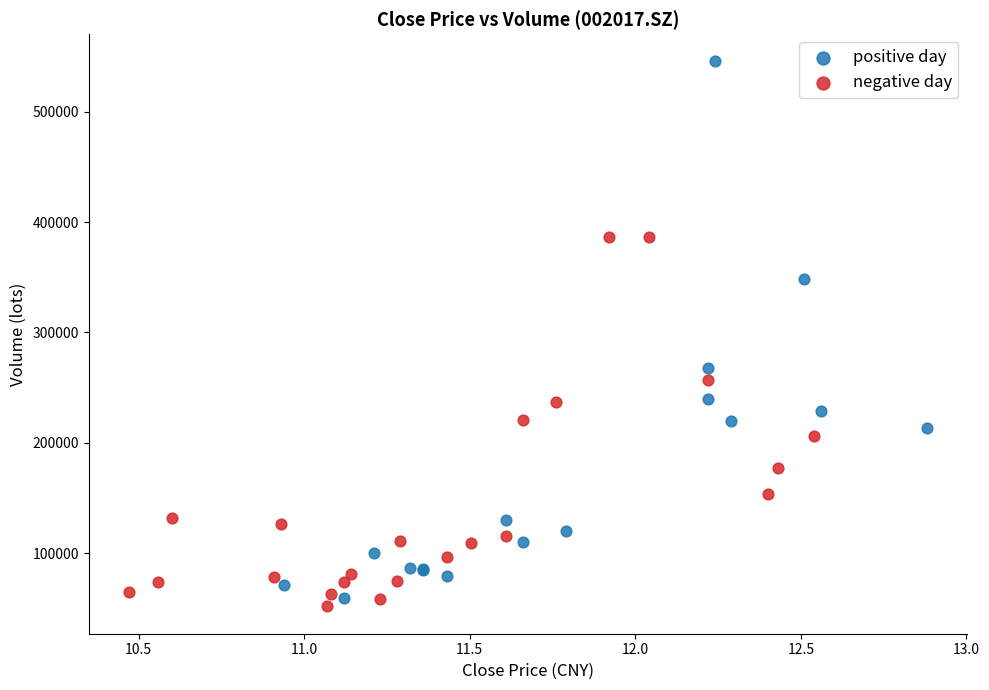

Which series contains the highest Y value?

positive day